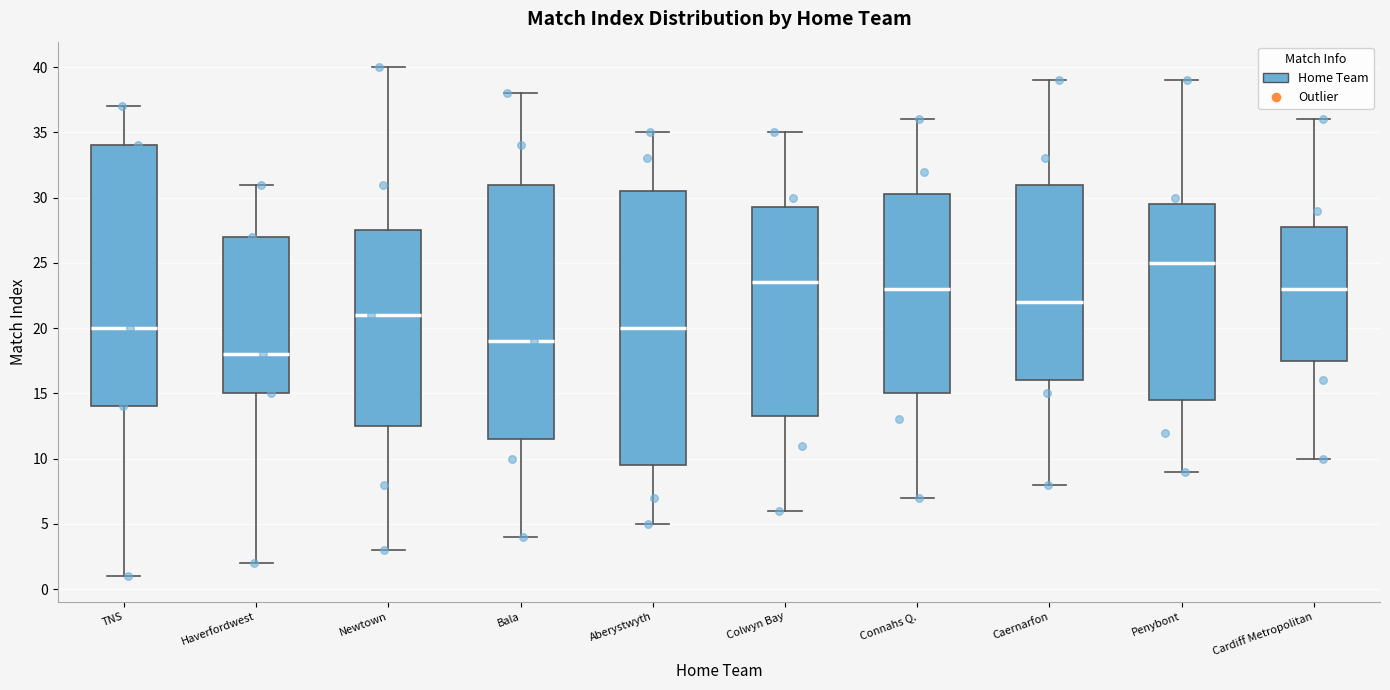

Reading left to right, read every box against the y-axis: the position of its median line, the range the box covers, and the ends of its whiskers. The values are not printed on the chart, so give them approximately, as read against the axis.

TNS: median 20.0, box 14.0 to 34.0, whiskers 1.0 to 37.0
Haverfordwest: median 18.0, box 15.0 to 27.0, whiskers 2.0 to 31.0
Newtown: median 21.0, box 12.5 to 27.5, whiskers 3.0 to 40.0
Bala: median 19.0, box 11.5 to 31.0, whiskers 4.0 to 38.0
Aberystwyth: median 20.0, box 9.5 to 30.5, whiskers 5.0 to 35.0
Colwyn Bay: median 23.5, box 13.5 to 29.5, whiskers 6.0 to 35.0
Connahs Q.: median 23.0, box 15.0 to 30.5, whiskers 7.0 to 36.0
Caernarfon: median 22.0, box 16.0 to 31.0, whiskers 8.0 to 39.0
Penybont: median 25.0, box 14.5 to 29.5, whiskers 9.0 to 39.0
Cardiff Metropolitan: median 23.0, box 17.5 to 28.0, whiskers 10.0 to 36.0